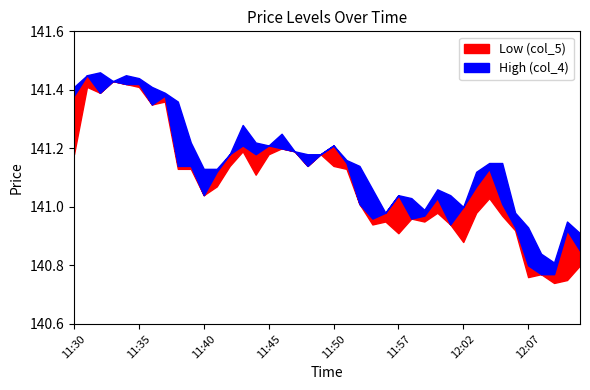

The value of Close (col_3) at 11:34 is 141.4. True or false?

True